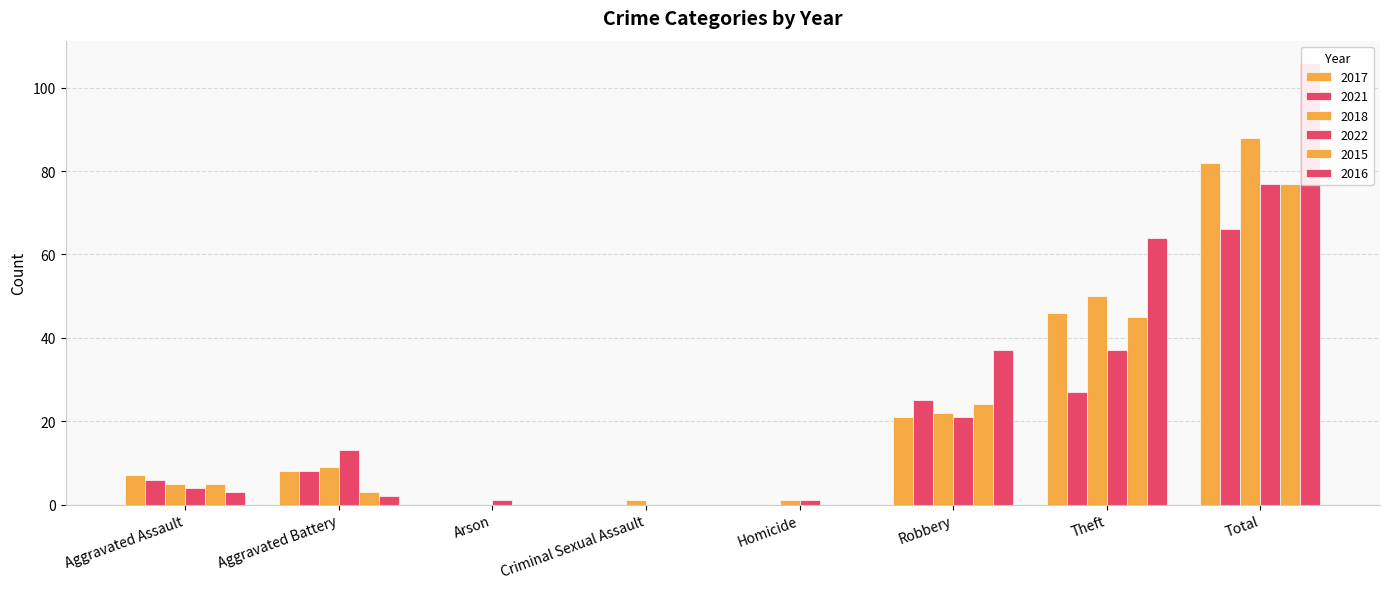

Reading left to right, what are all the values shown in this chart?

2017: Aggravated Assault=7	Aggravated Battery=8	Arson=0	Criminal Sexual Assault=0	Homicide=0	Robbery=21	Theft=46	Total=82
2021: Aggravated Assault=6	Aggravated Battery=8	Arson=0	Criminal Sexual Assault=0	Homicide=0	Robbery=25	Theft=27	Total=66
2018: Aggravated Assault=5	Aggravated Battery=9	Arson=0	Criminal Sexual Assault=1	Homicide=1	Robbery=22	Theft=50	Total=88
2022: Aggravated Assault=4	Aggravated Battery=13	Arson=1	Criminal Sexual Assault=0	Homicide=1	Robbery=21	Theft=37	Total=77
2015: Aggravated Assault=5	Aggravated Battery=3	Arson=0	Criminal Sexual Assault=0	Homicide=0	Robbery=24	Theft=45	Total=77
2016: Aggravated Assault=3	Aggravated Battery=2	Arson=0	Criminal Sexual Assault=0	Homicide=0	Robbery=37	Theft=64	Total=106